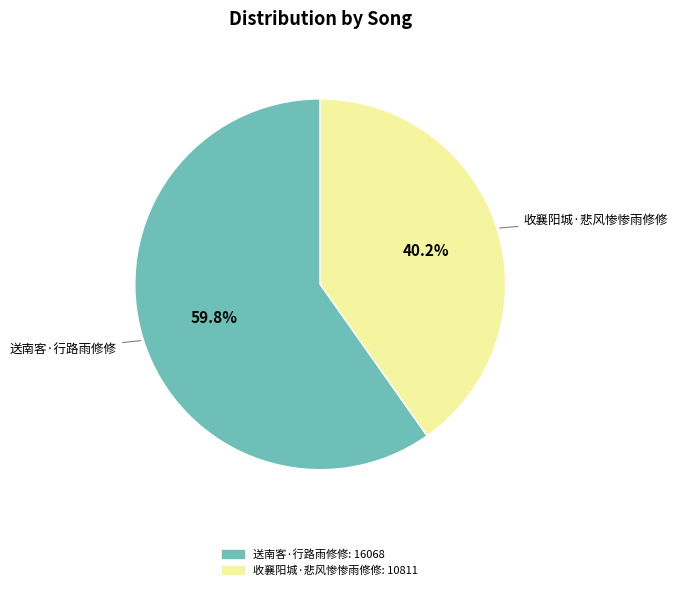

Which slice represents more than half of the pie?

送南客·行路雨修修